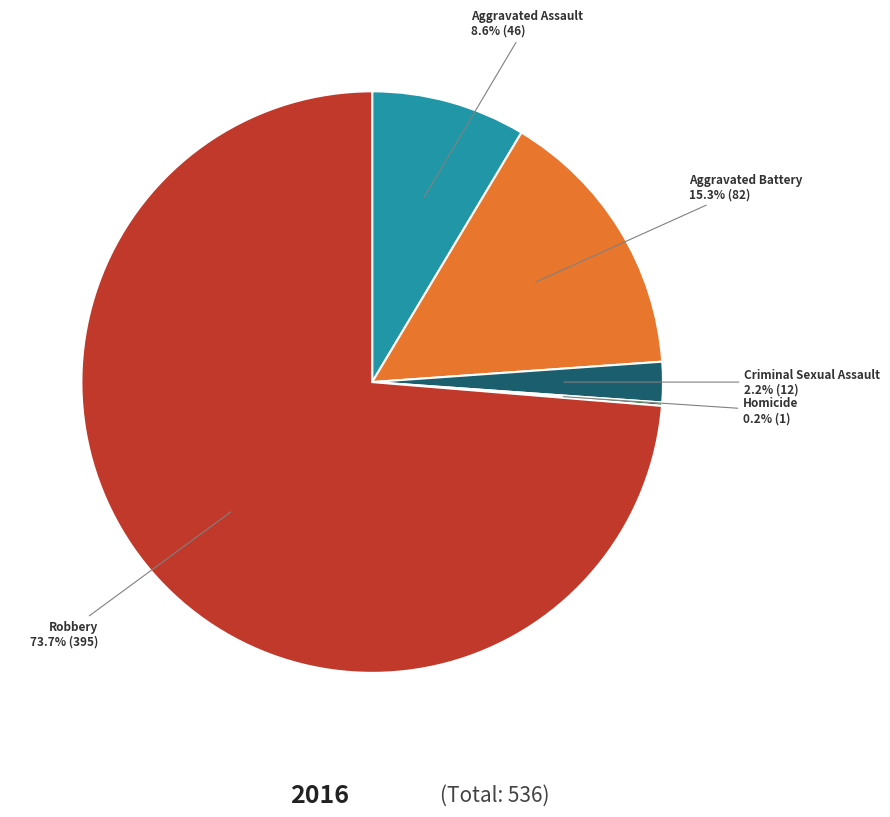

What percentage is NOT represented by Criminal Sexual Assault?

97.8%